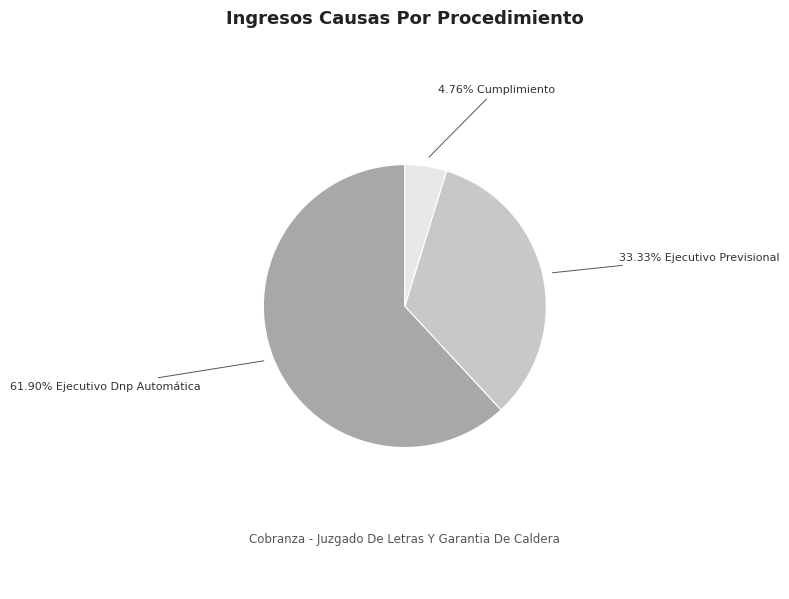

Does any single category account for the majority?

Yes